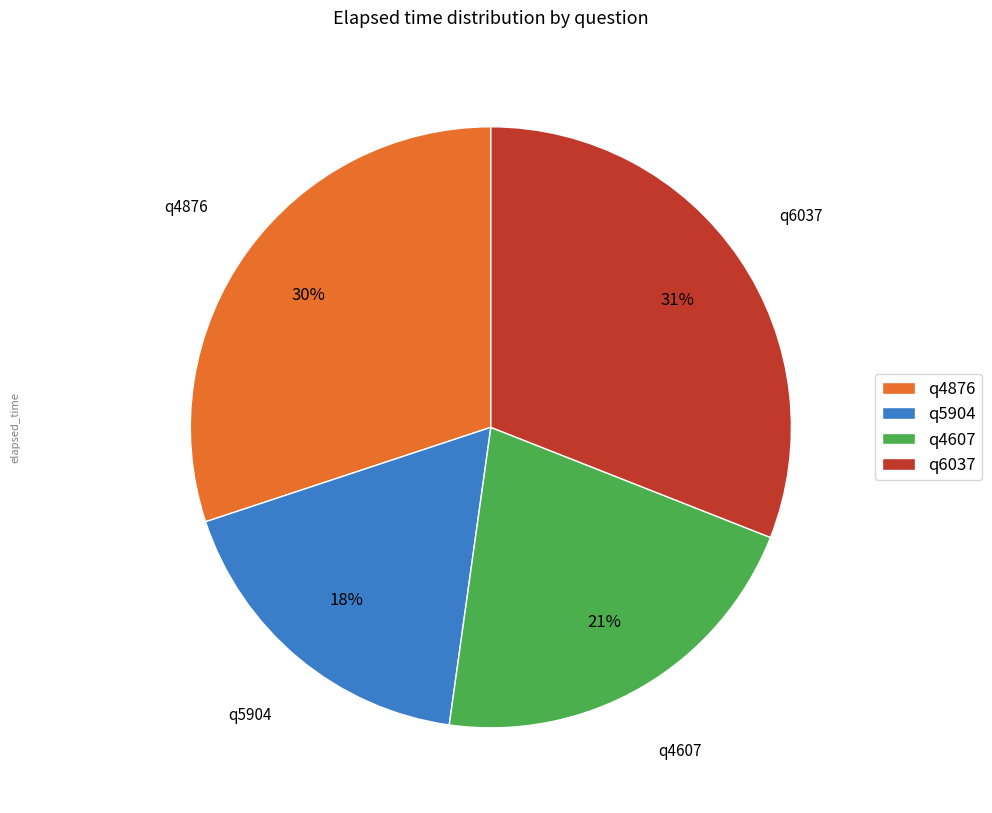

Is q4876 the majority of the pie?

No